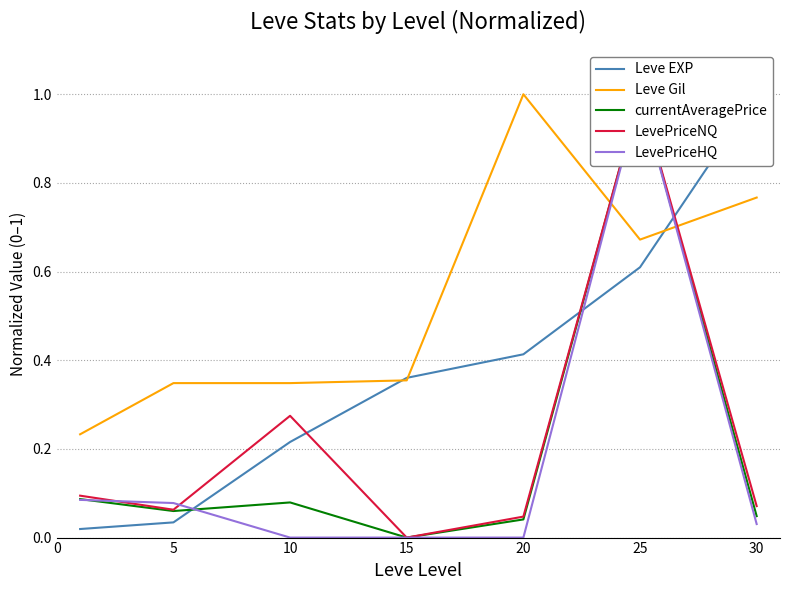

Rank the series at 5 from lowest to highest value.

Leve EXP, currentAveragePrice, LevePriceNQ, LevePriceHQ, Leve Gil